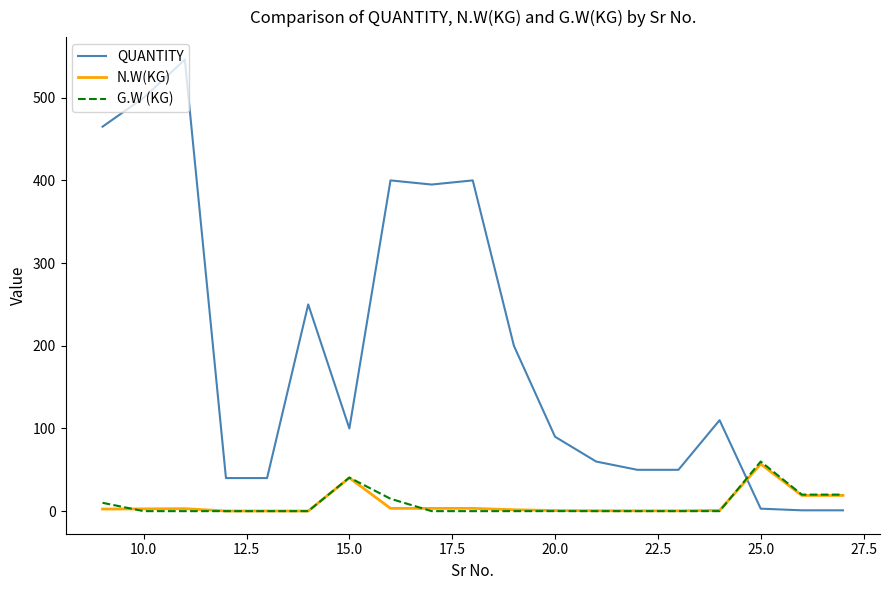

After their last crossing, which series has the higher values: QUANTITY or G.W (KG)?

G.W (KG)